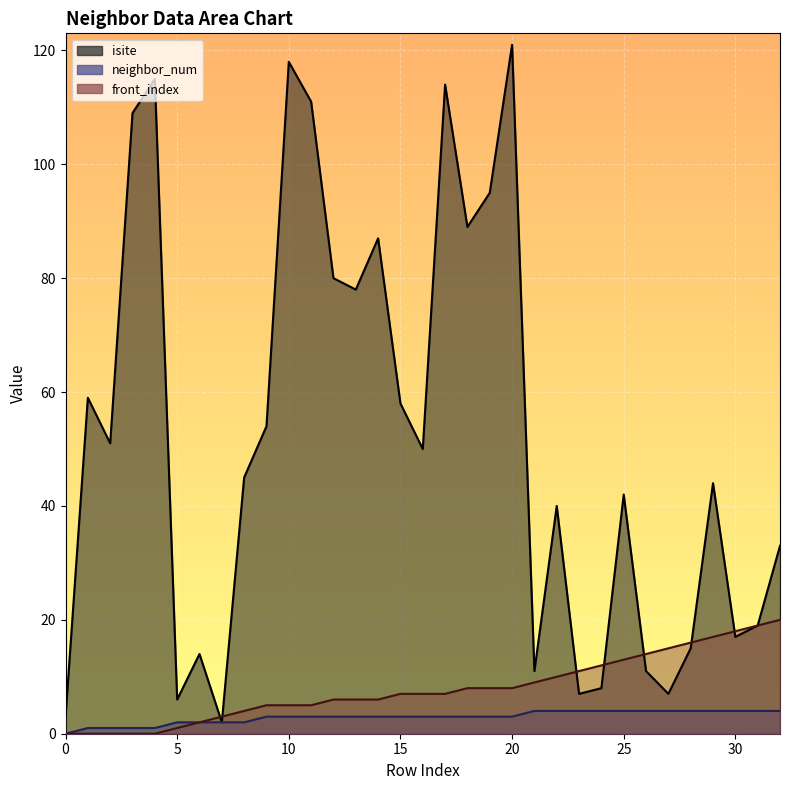

Where is isite nearest to the value 61?

1